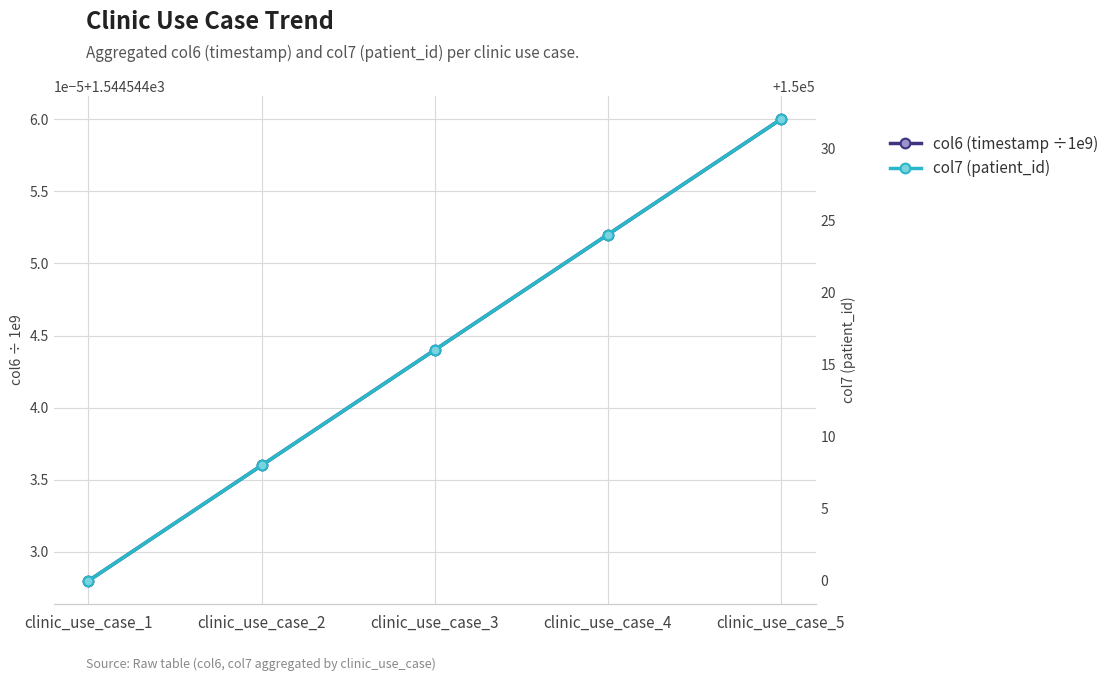

Reading left to right, what are all the values shown in this chart?

col6 (timestamp ÷1e9): clinic_use_case_1=1544.5	clinic_use_case_2=1544.5	clinic_use_case_3=1544.5	clinic_use_case_4=1544.5	clinic_use_case_5=1544.5
col7 (patient_id): clinic_use_case_1=150000.0	clinic_use_case_2=150008.0	clinic_use_case_3=150016.0	clinic_use_case_4=150024.0	clinic_use_case_5=150032.0